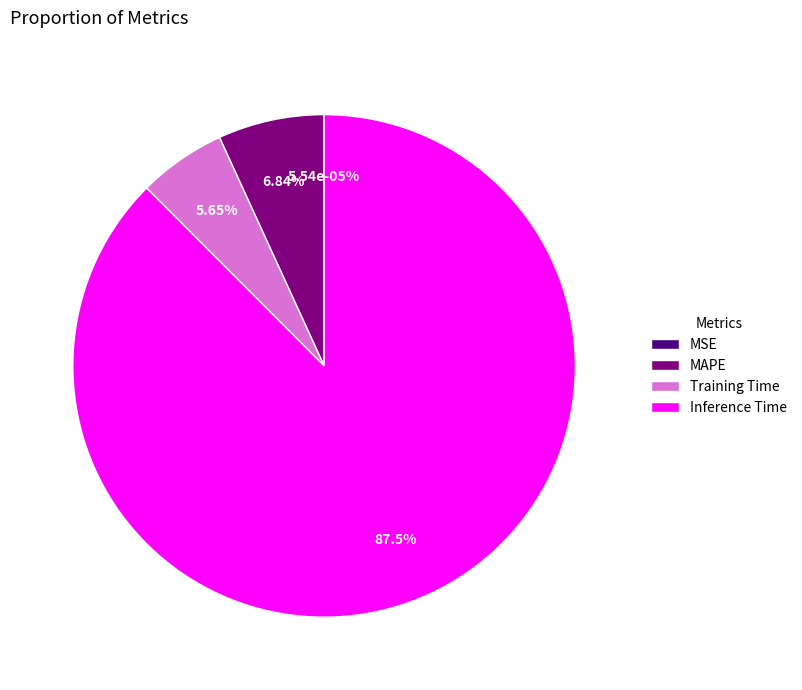

What is the majority slice?

Inference Time